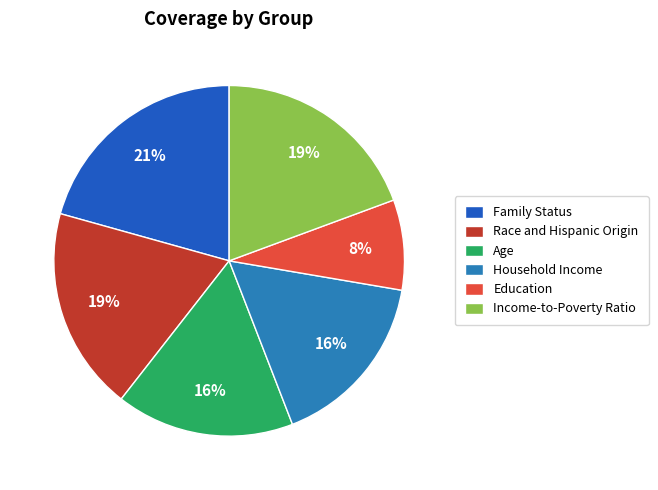

What is the ratio of the value at Race and Hispanic Origin to the value at Income-to-Poverty Ratio?

1.0